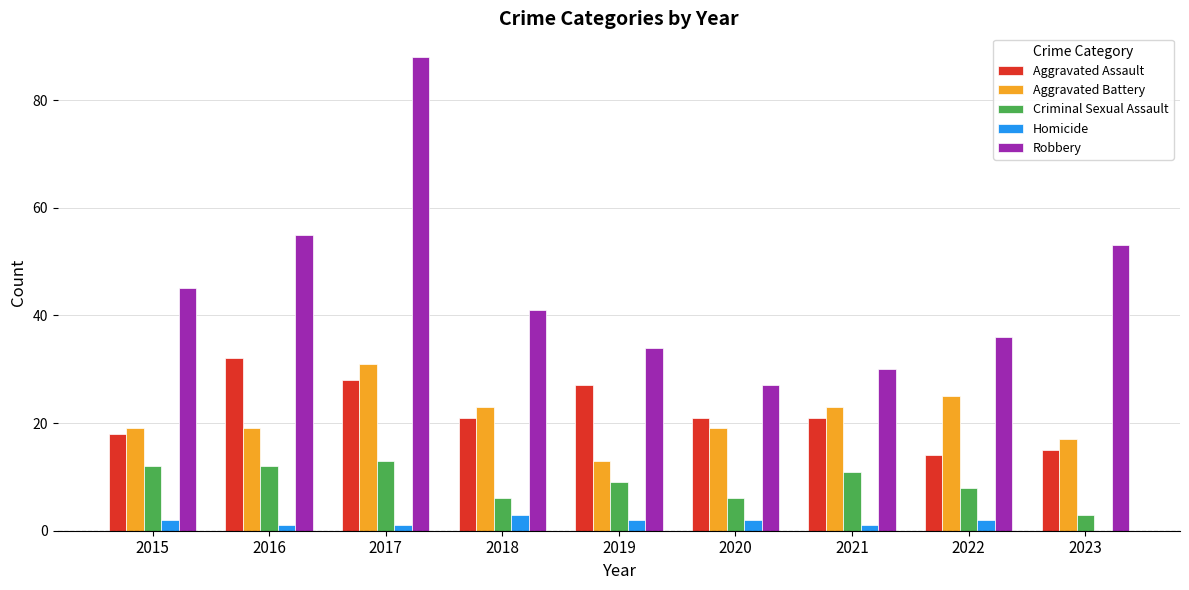

Where does the Robbery series first go above 41?

2015